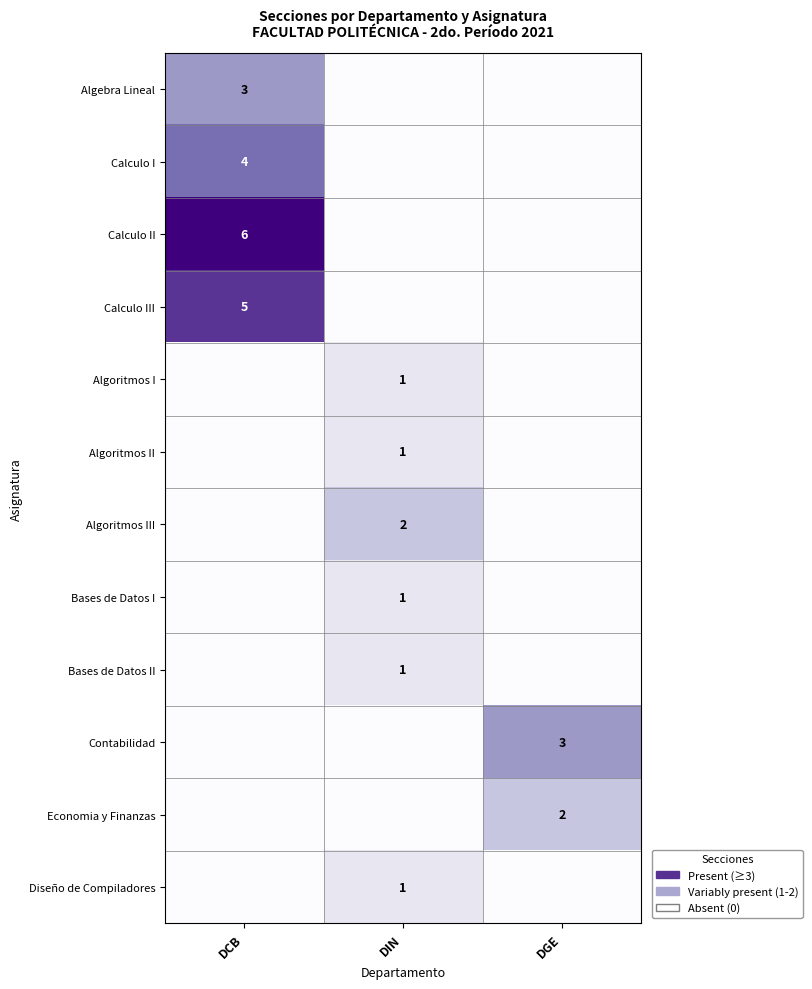

The value of Algoritmos I at DIN is 1. True or false?

True